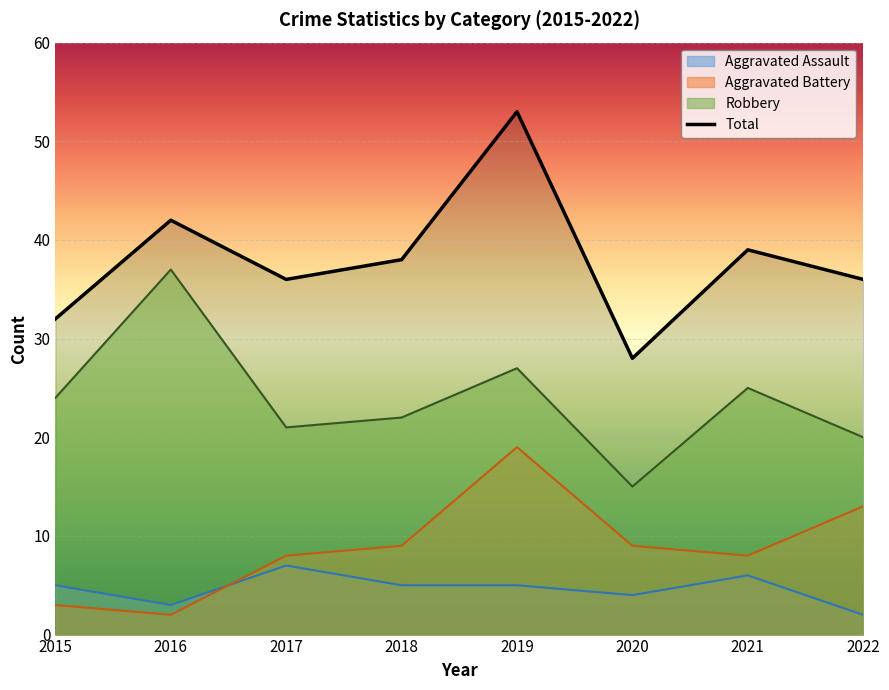

Between 2016 and 2018, which is larger?

2018